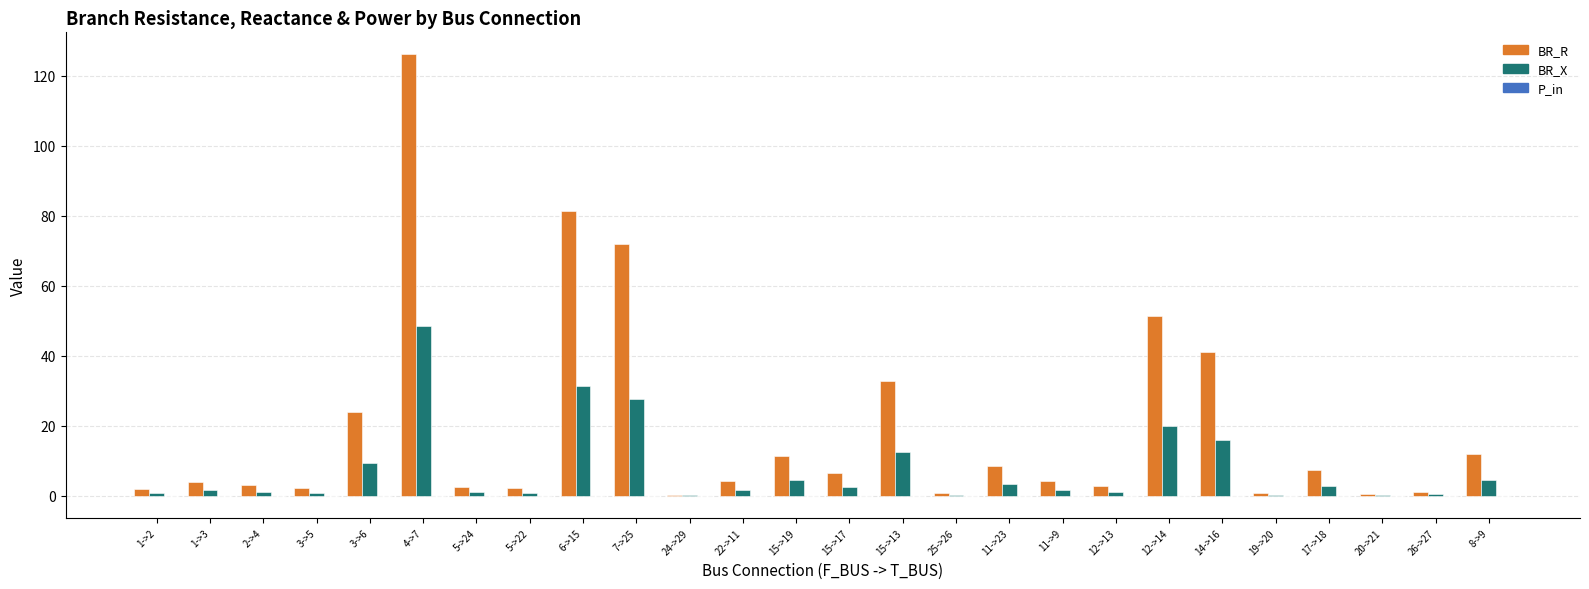

Count the number of categories in the chart.

26